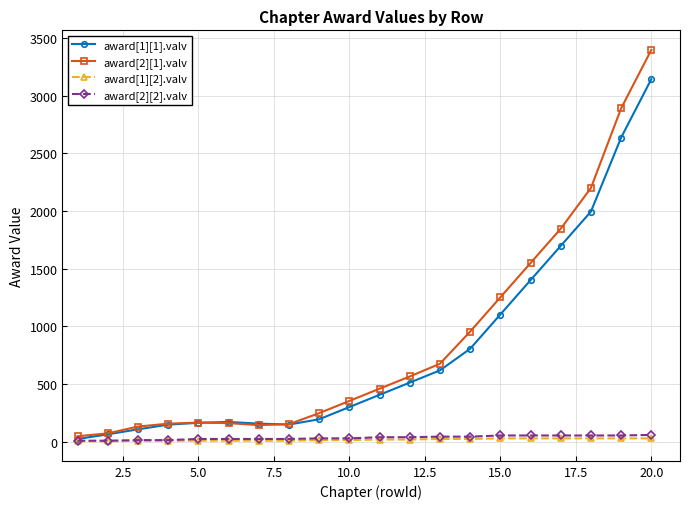

Which series has the widest spread of values?

award[2][1].valv